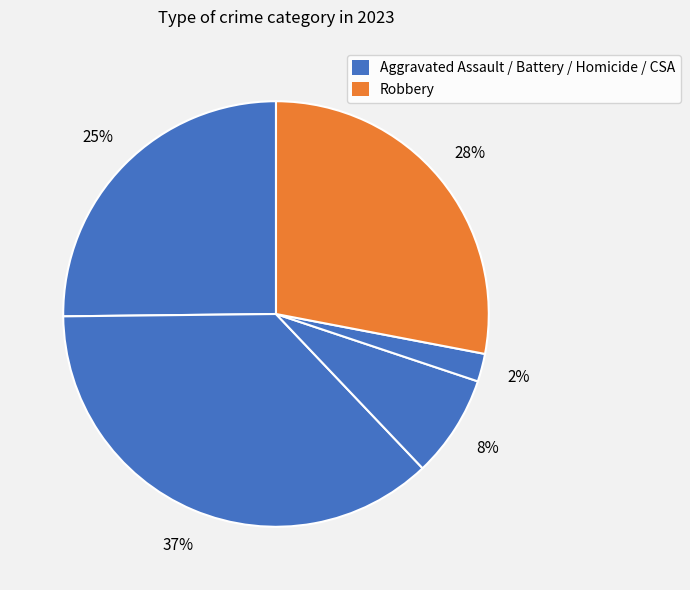

Does any single category account for the majority?

No